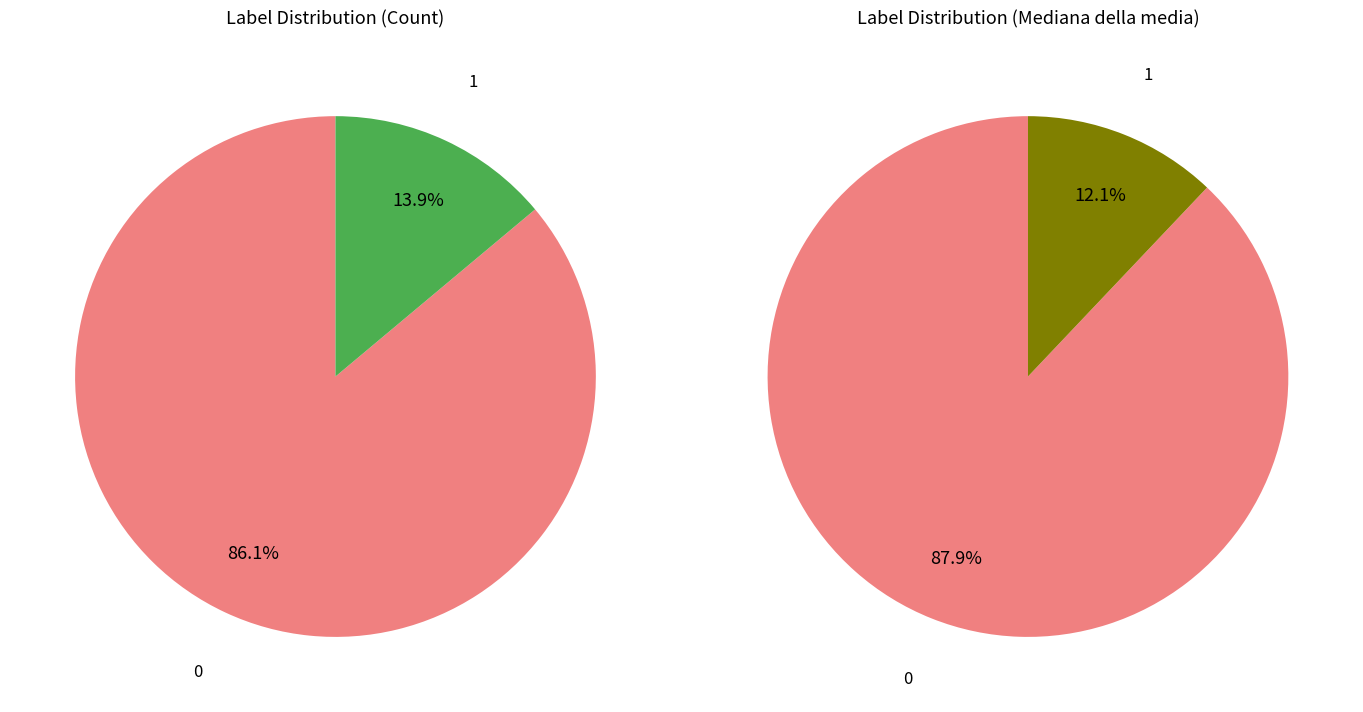

Combined, do label 0 and label 1 account for over 50%?

Yes